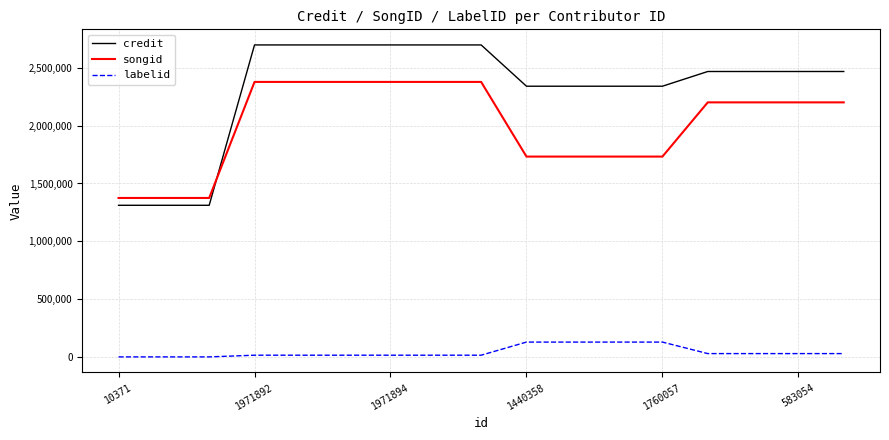

What are all the series names shown in the legend?

credit, songid, labelid